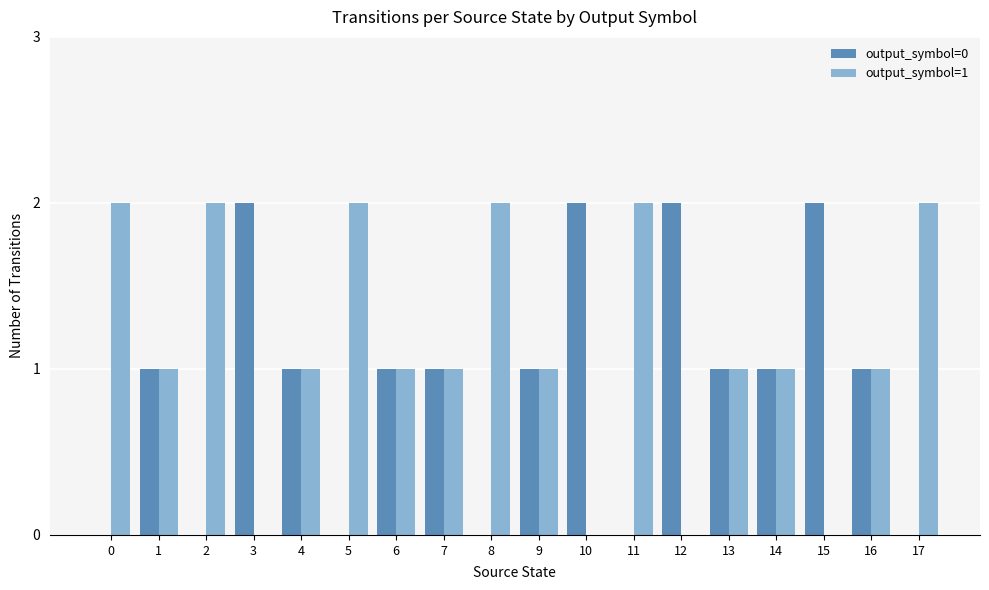

Count the number of categories in the chart.

18